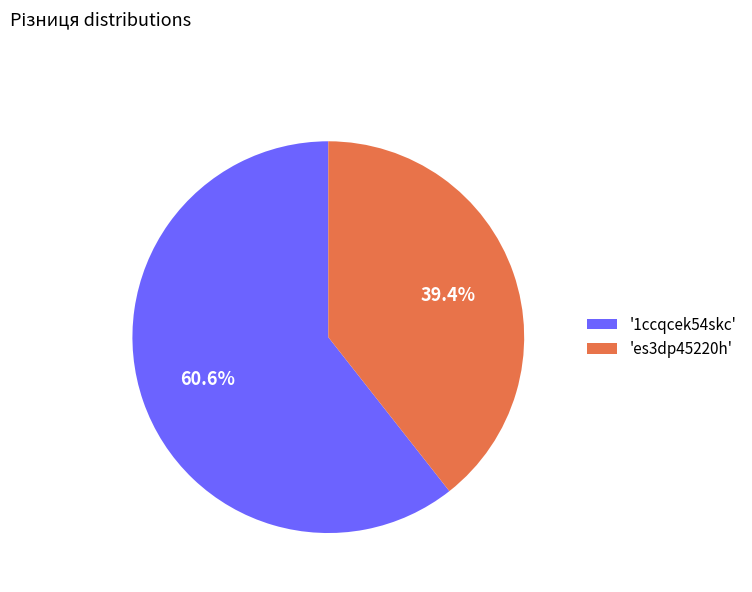

Rank the categories by value from highest to lowest.

'1ccqcek54skc', 'es3dp45220h'